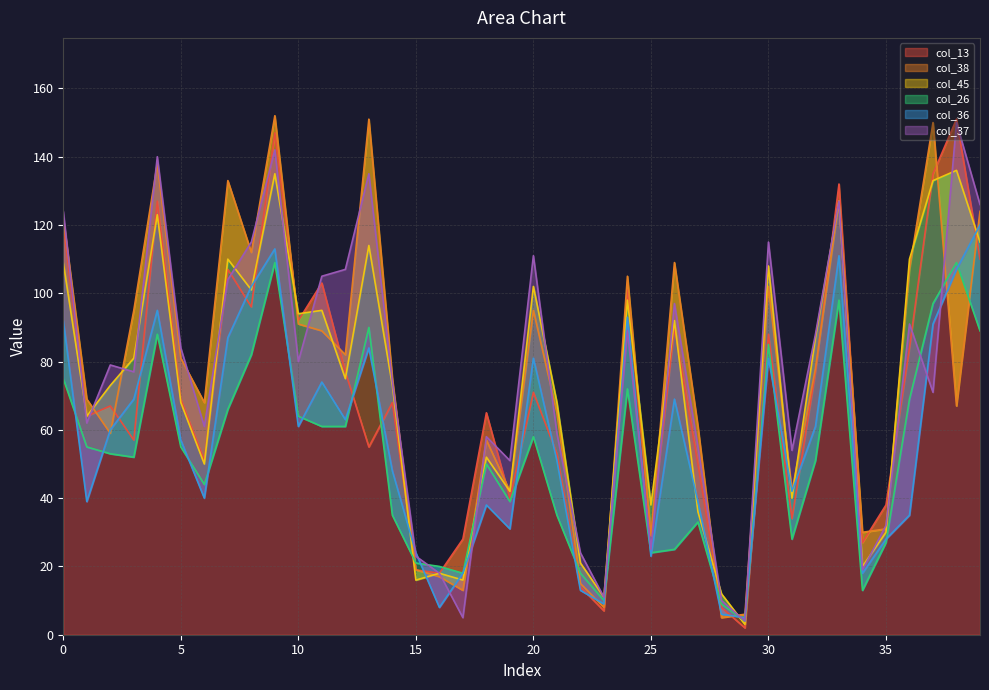

What are all the series names shown in the legend?

col_13, col_38, col_45, col_26, col_36, col_37